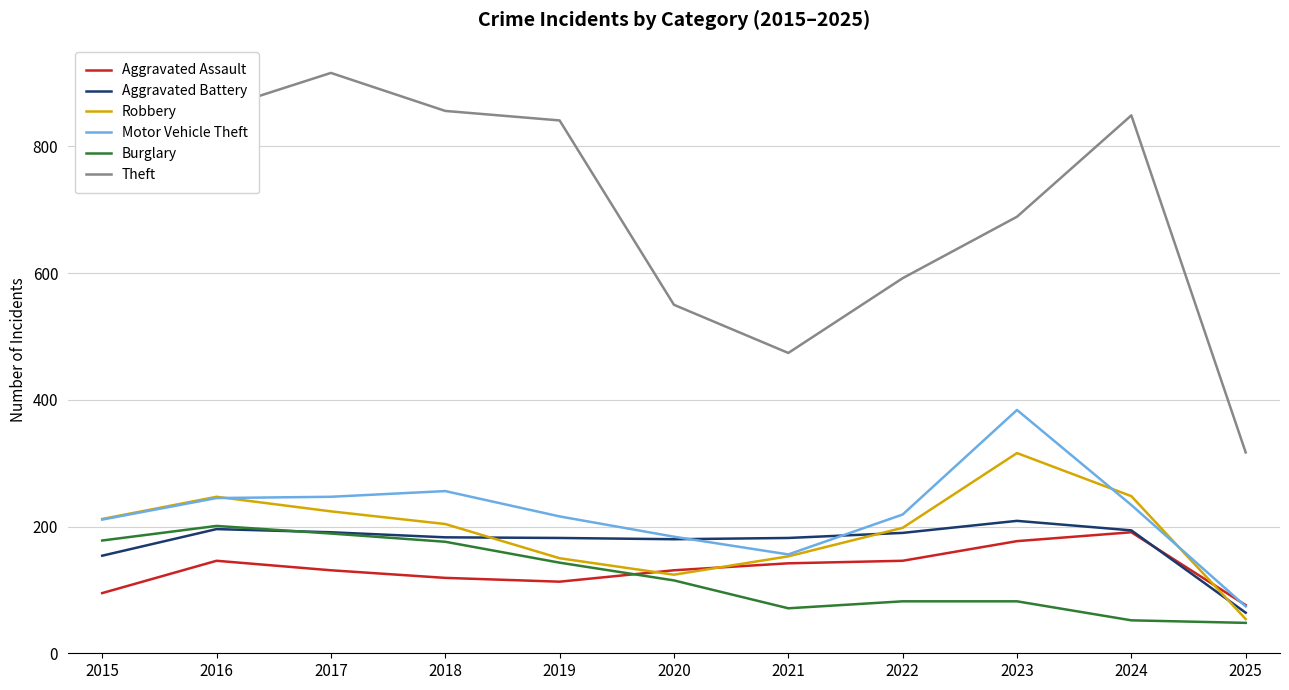

What is the difference between the maximum and second lowest values in the Robbery series?

192